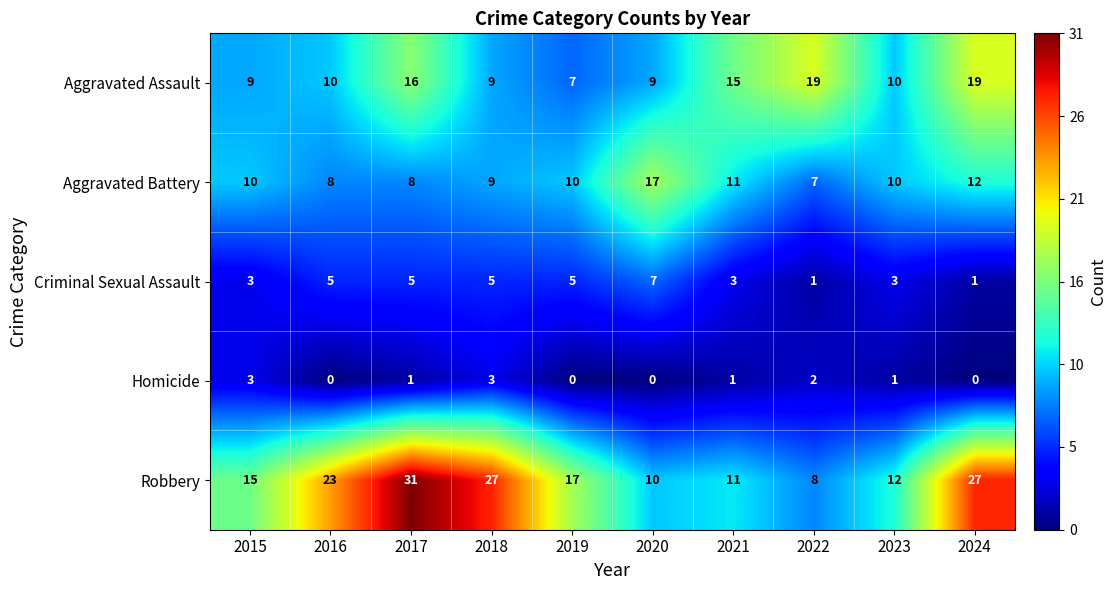

List the series in order of their peak value, highest first.

Robbery, Aggravated Assault, Aggravated Battery, Criminal Sexual Assault, Homicide